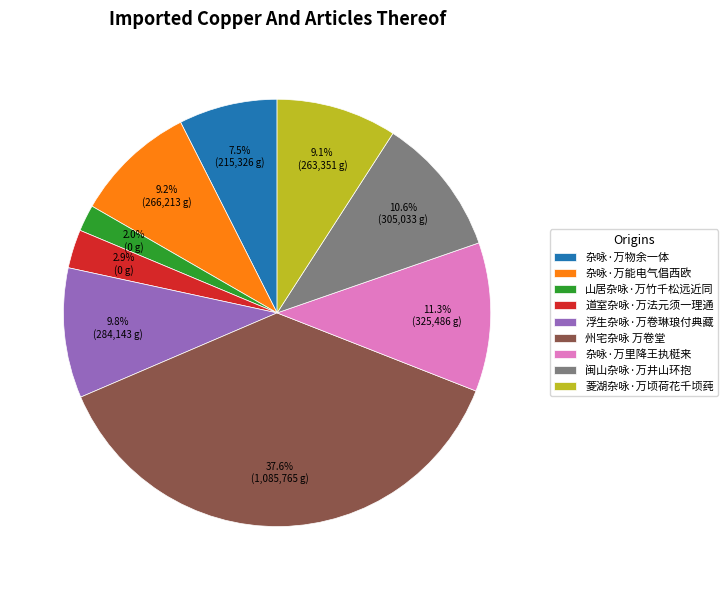

How many segments does this pie chart have?

9